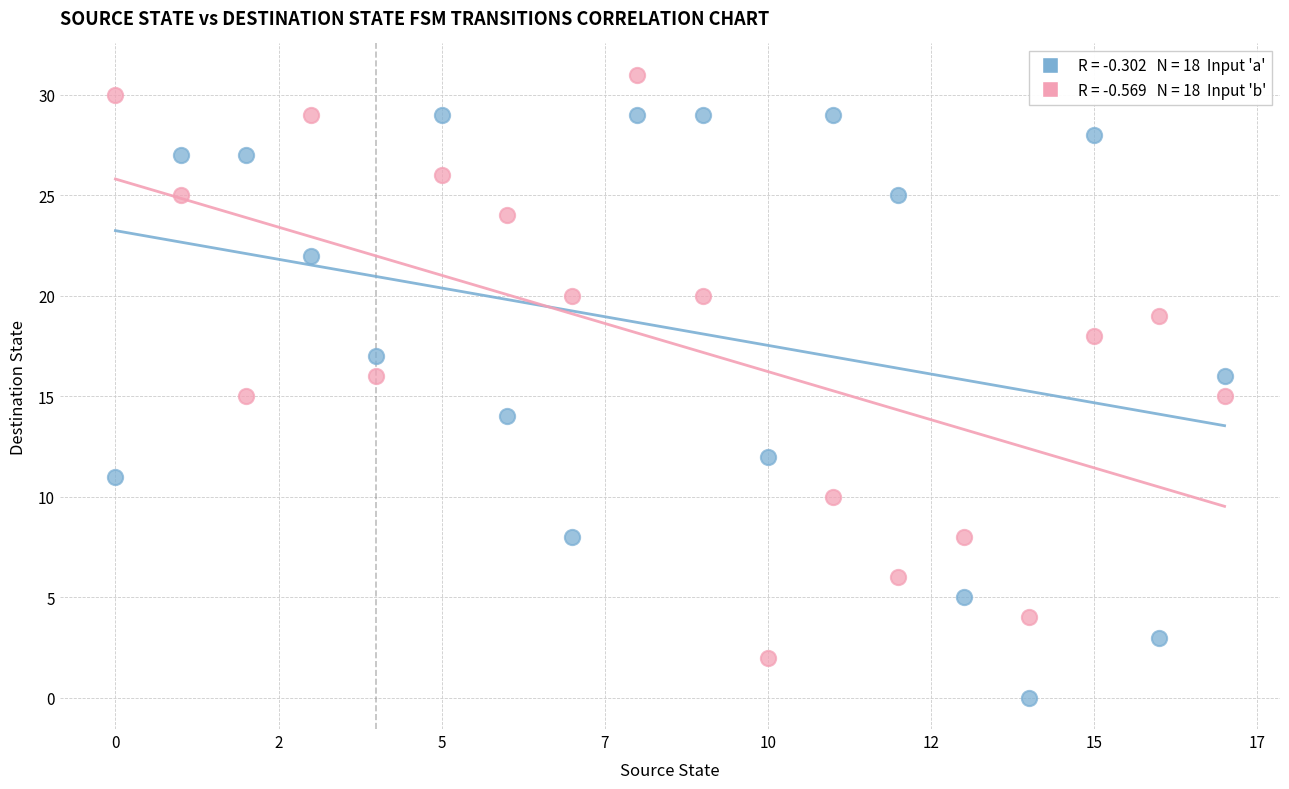

Across all data points, what is the range of Y values (max minus min)?

31